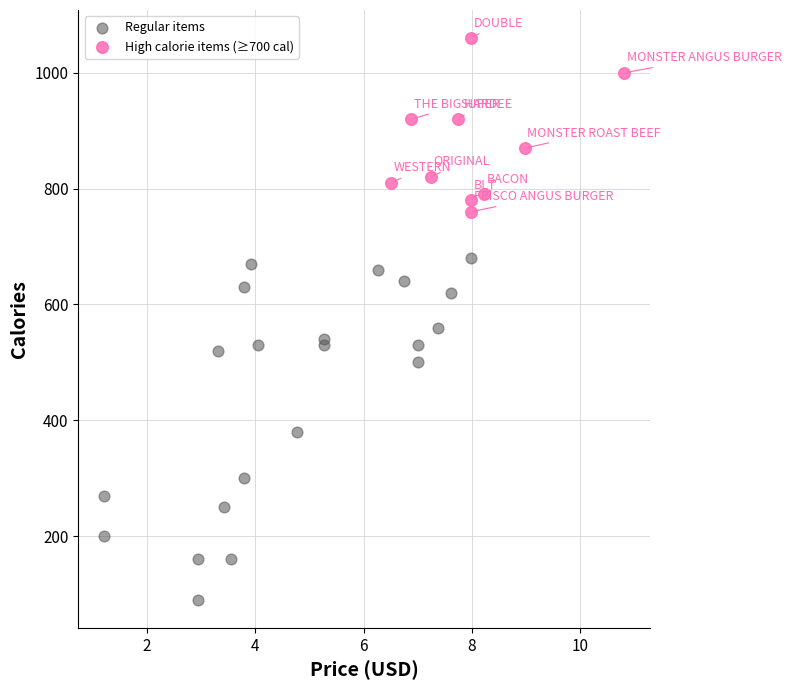

Which series contains the lowest Y value?

Regular items